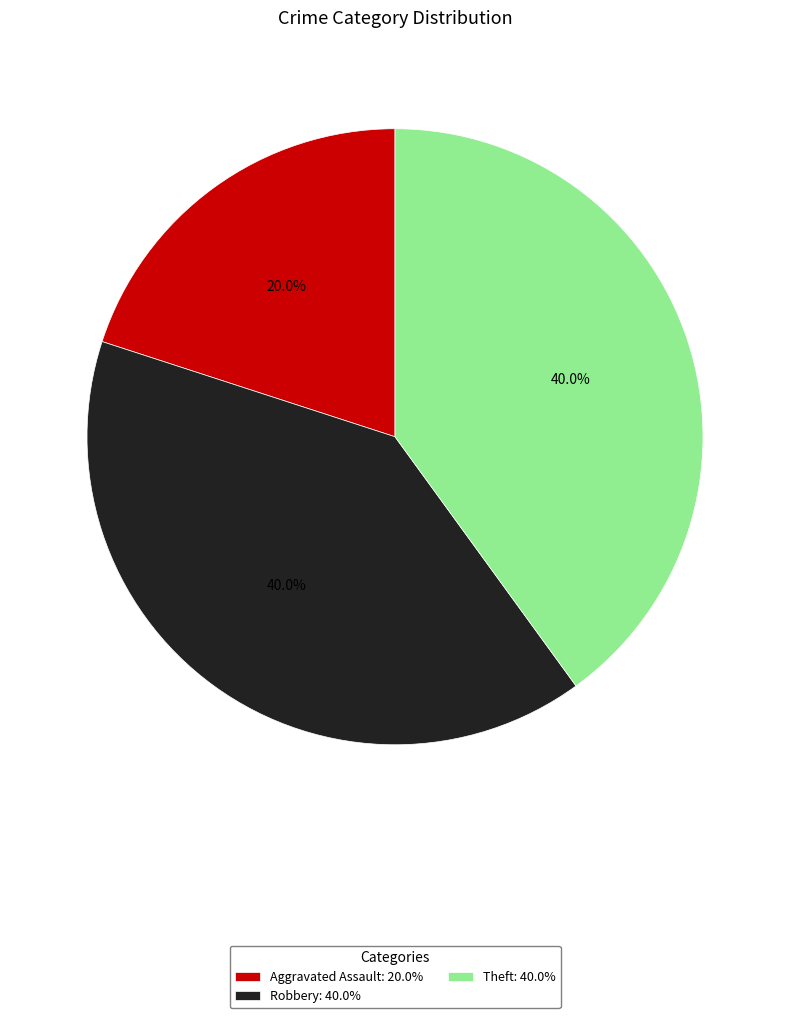

Does Robbery account for over 50% of the chart?

No